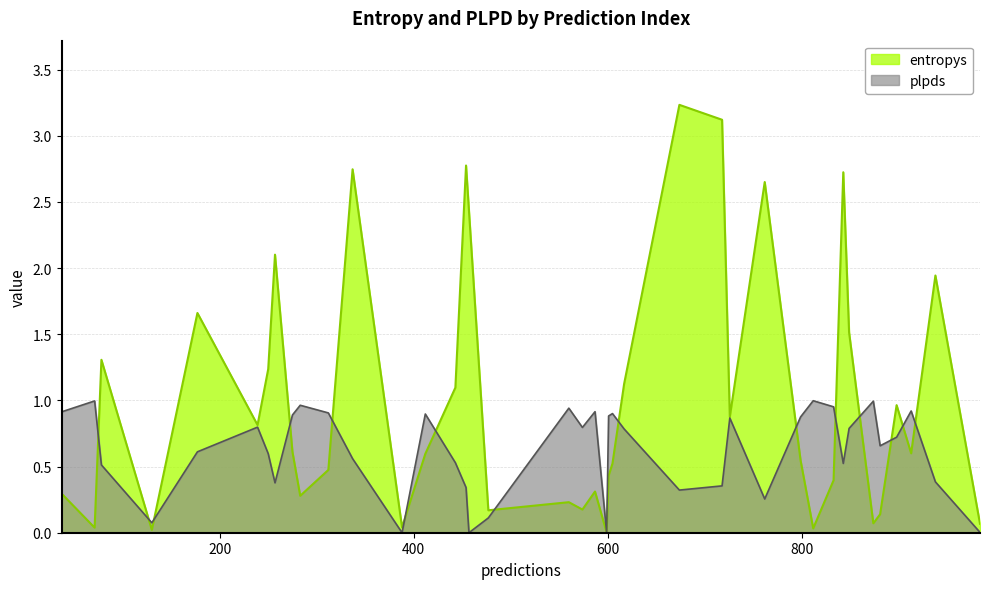

What is the difference between the highest and lowest values at 674?

2.9